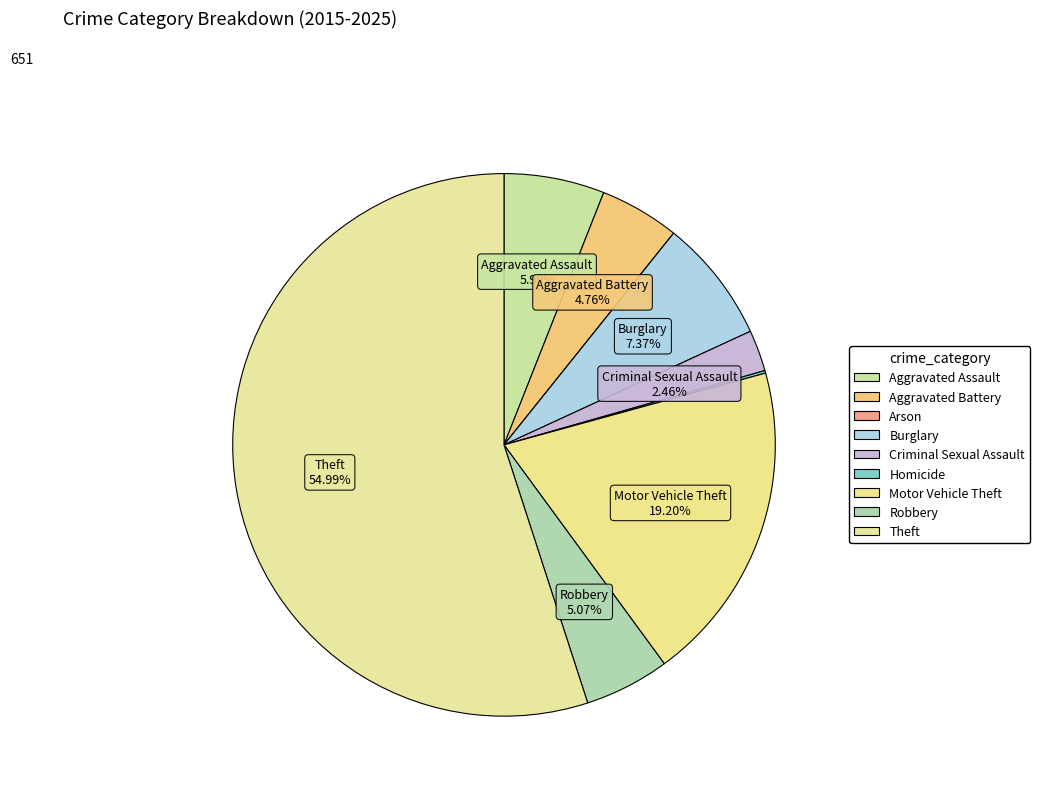

Count the number of slices in the pie.

9